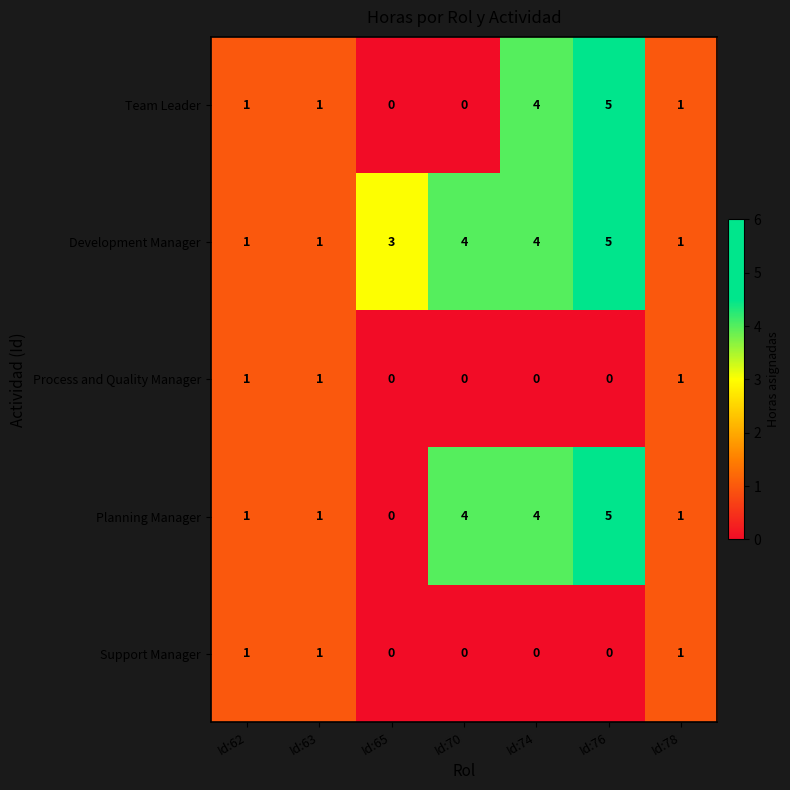

How many Team Leader values are between 0 and 4?

6